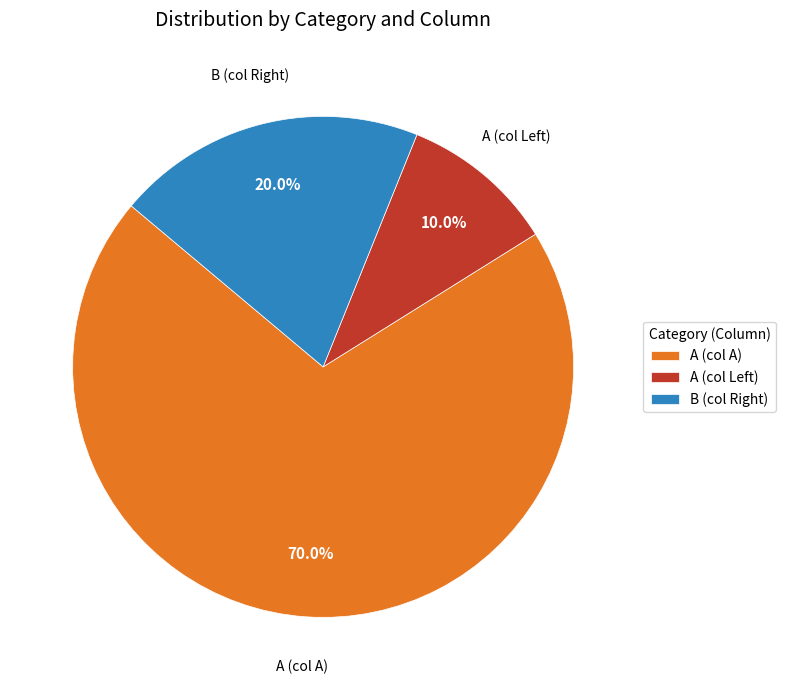

How many slices are in this pie chart?

3